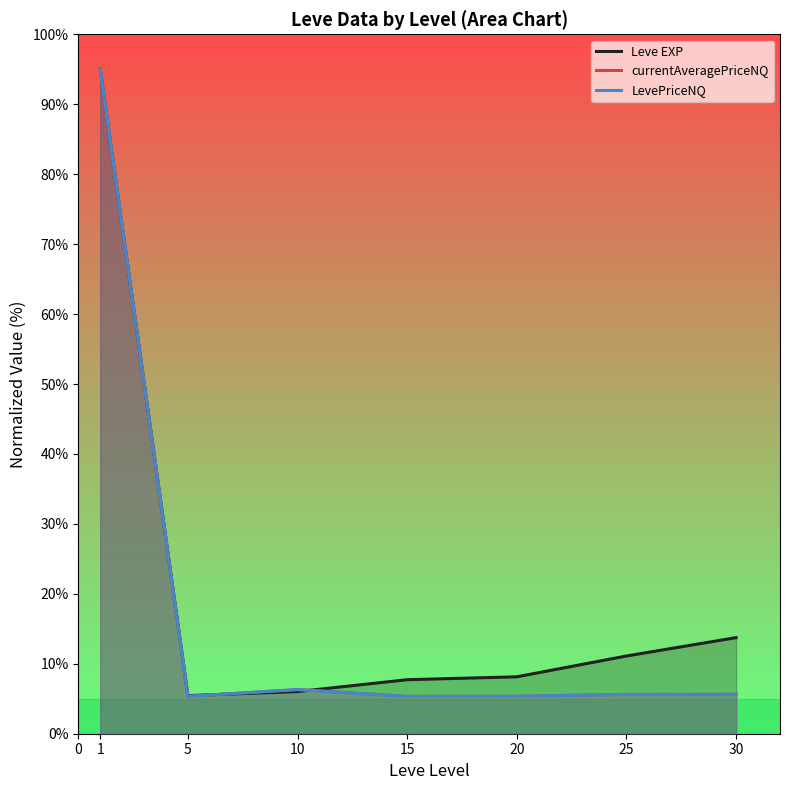

True or false: Leve EXP has a value of 24.5 at 25.

False